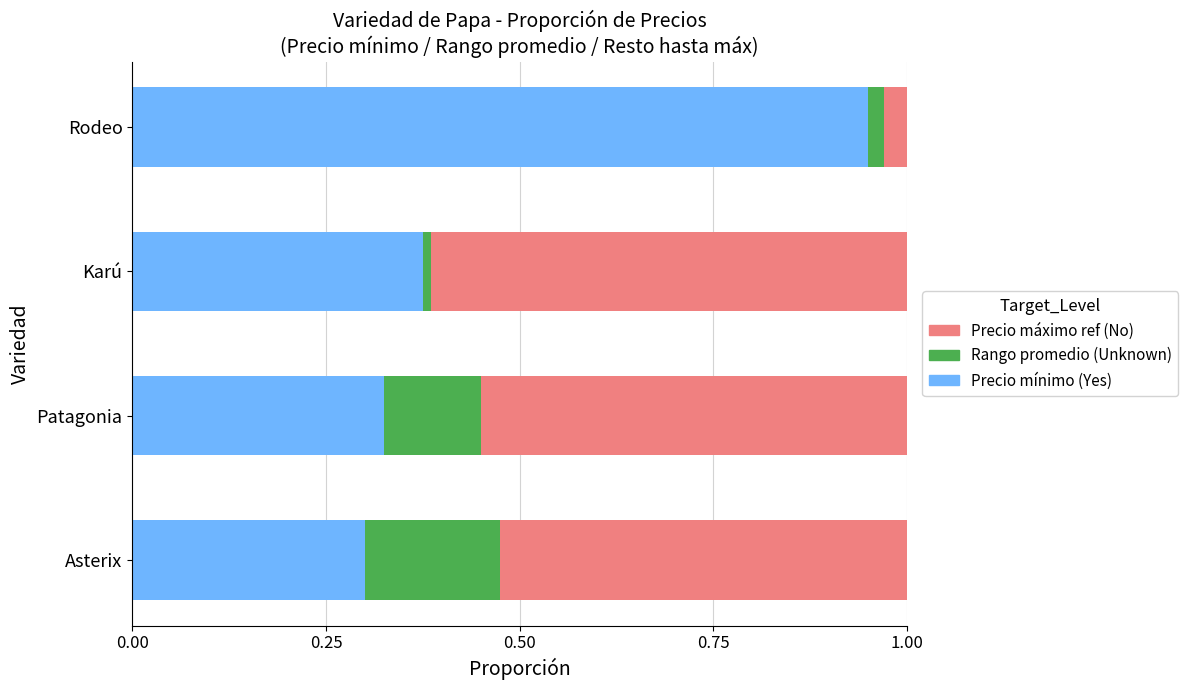

List the labels in order of Precio mínimo (Yes) value, largest first.

Rodeo, Karú, Patagonia, Asterix